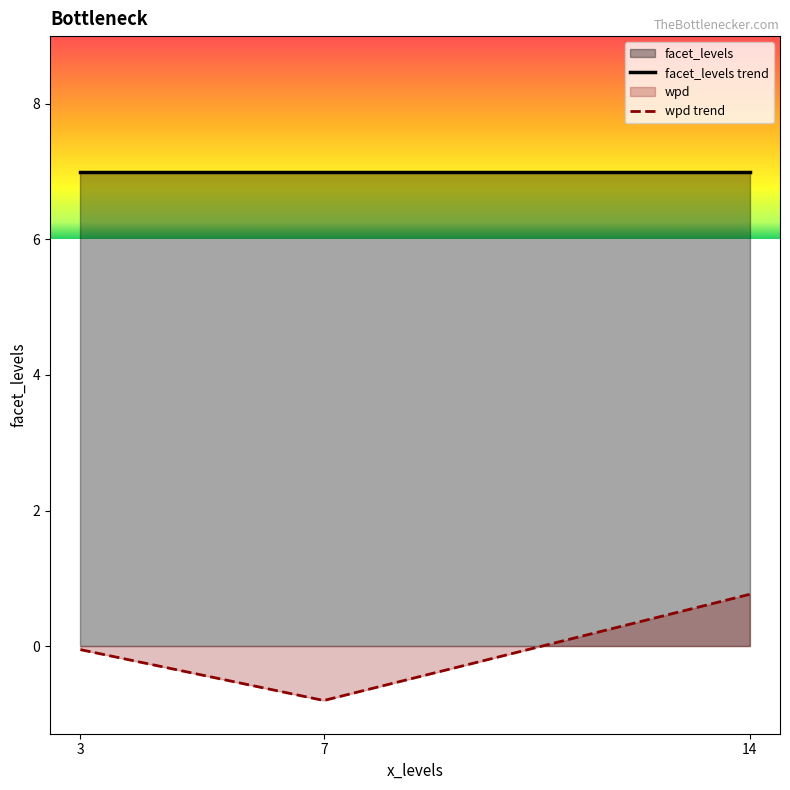

Which series has the largest range (max minus min)?

wpd trend